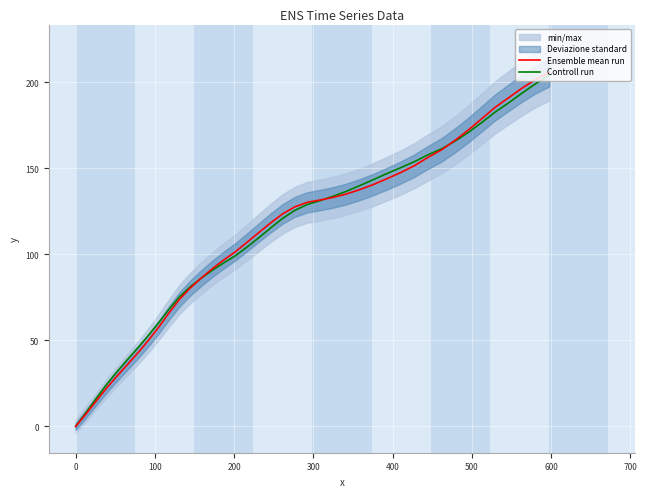

What is the maximum value shown in the chart?

205.9